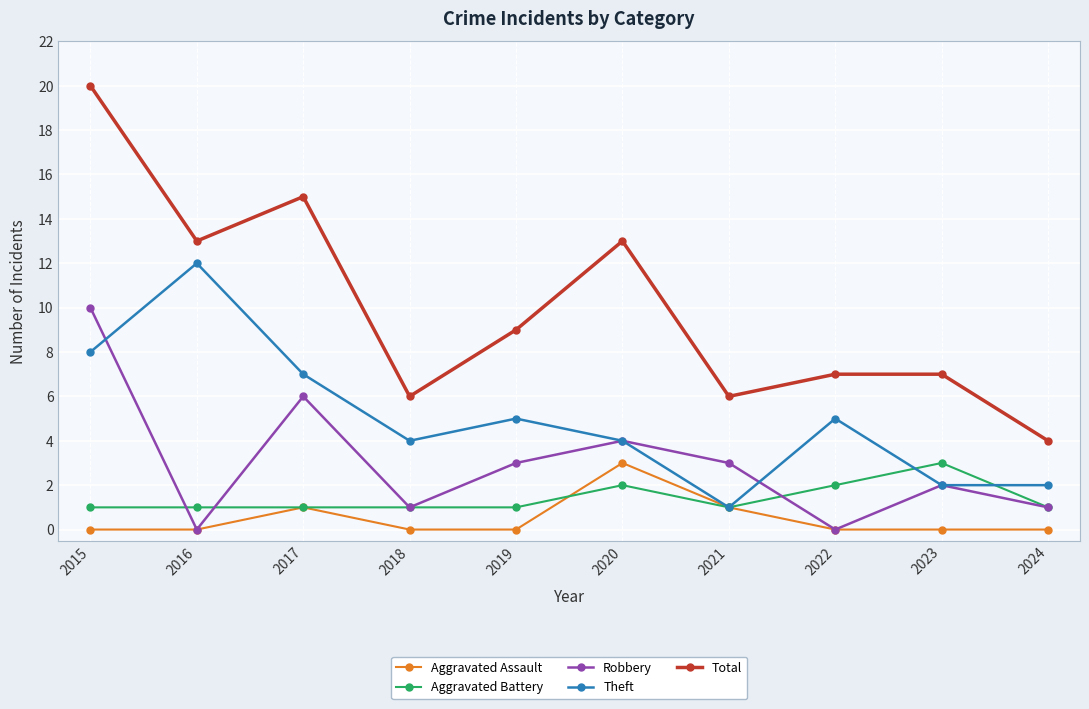

What is the difference between the second highest and minimum values in the Aggravated Assault series?

1